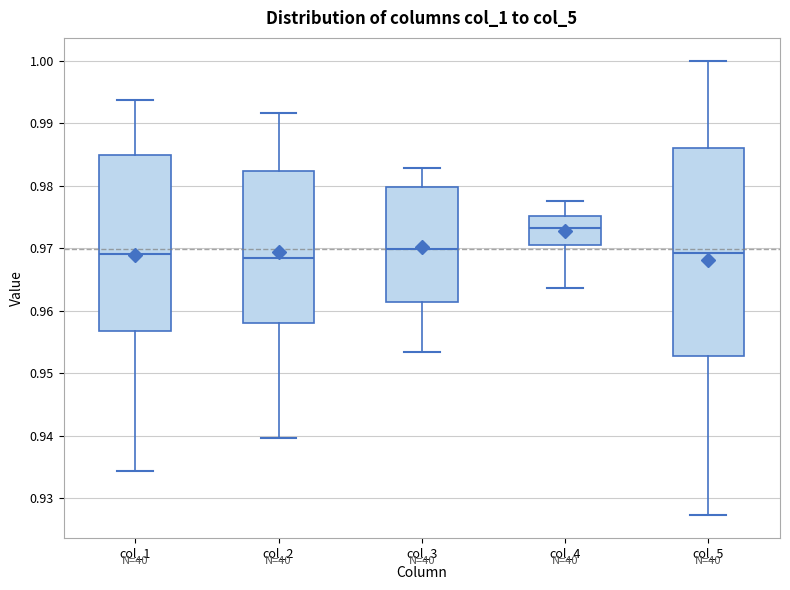

Reading left to right, transcribe this box plot: for each box, give where its median line is, the range the box spans, and where its two whiskers end, as read against the y-axis. The values are not printed on the chart, so give them approximately, as read against the axis.

col_1: median 0.969, box 0.957 to 0.985, whiskers 0.934 to 0.994
col_2: median 0.968, box 0.958 to 0.982, whiskers 0.940 to 0.992
col_3: median 0.970, box 0.961 to 0.980, whiskers 0.953 to 0.983
col_4: median 0.973, box 0.970 to 0.975, whiskers 0.964 to 0.978
col_5: median 0.969, box 0.953 to 0.986, whiskers 0.927 to 1.000